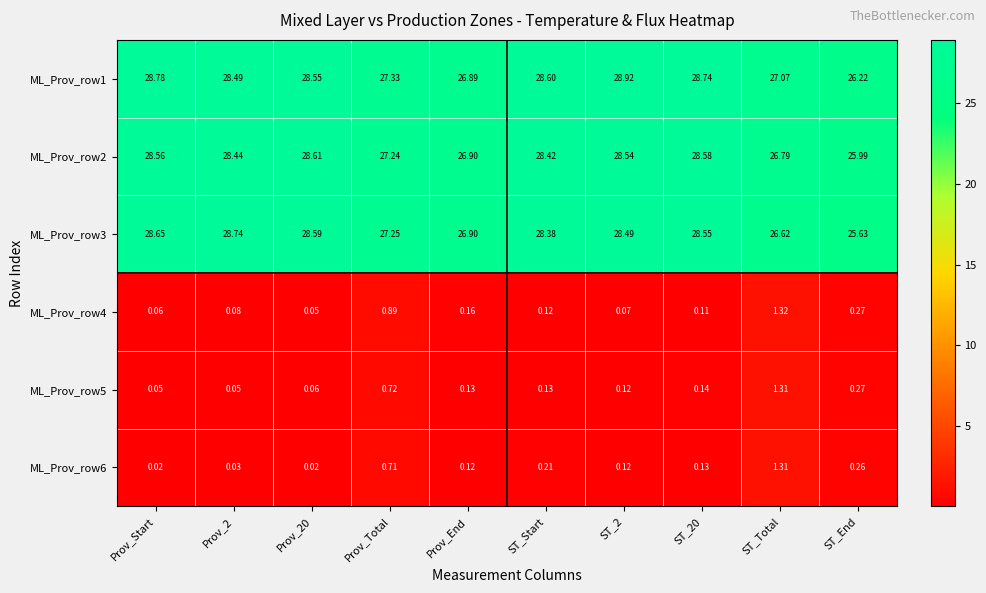

Is the value of ML_Prov_row5 at ST_End greater than the value of ML_Prov_row3 at ST_End?

No